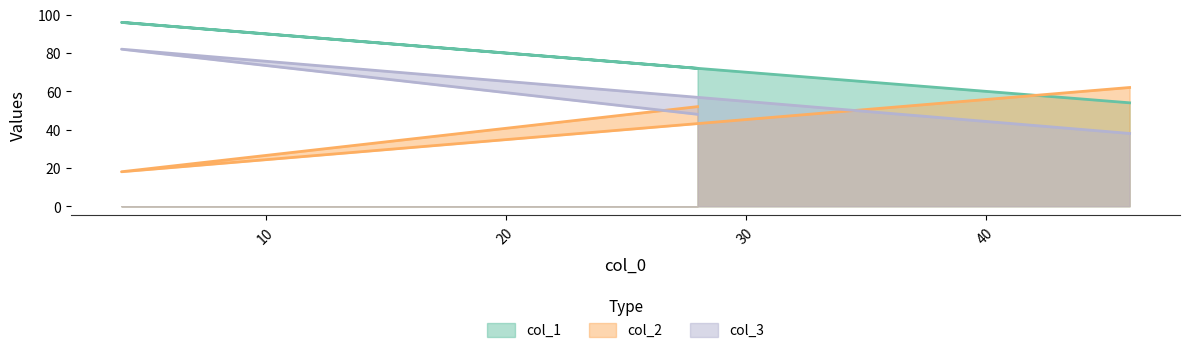

Reading right to left, transcribe all the data shown in this chart.

col_1: 28=72	4=96	46=54
col_2: 28=52	4=18	46=62
col_3: 28=48	4=82	46=38